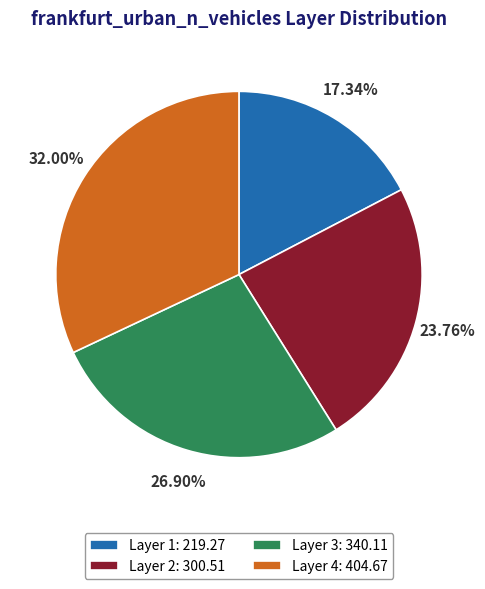

Is Layer 2: 300.51 the majority of the pie?

No